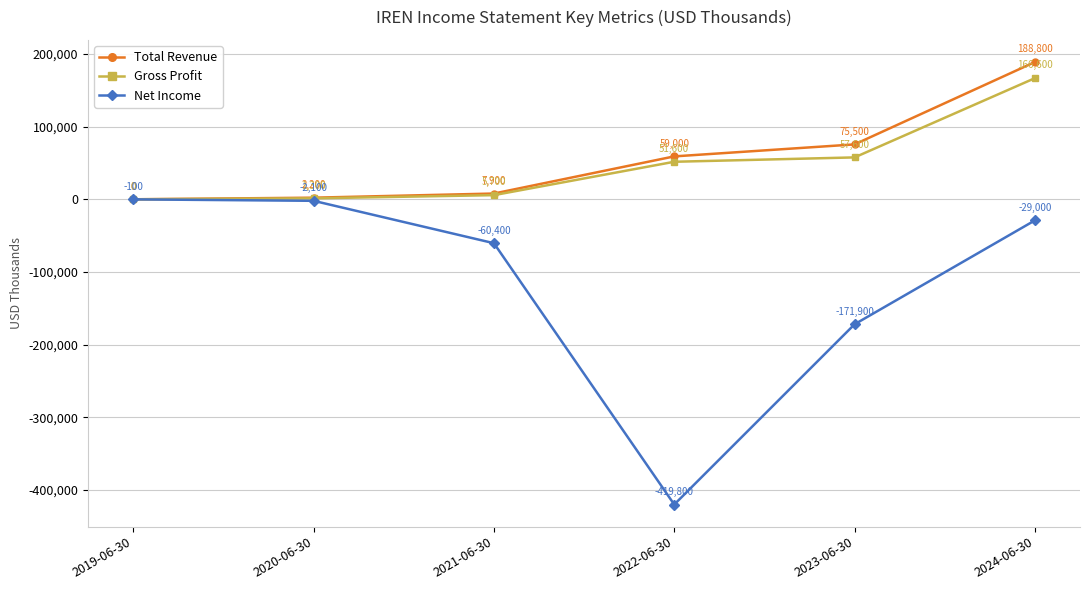

True or false: Net Income and Total Revenue cross at least once.

False